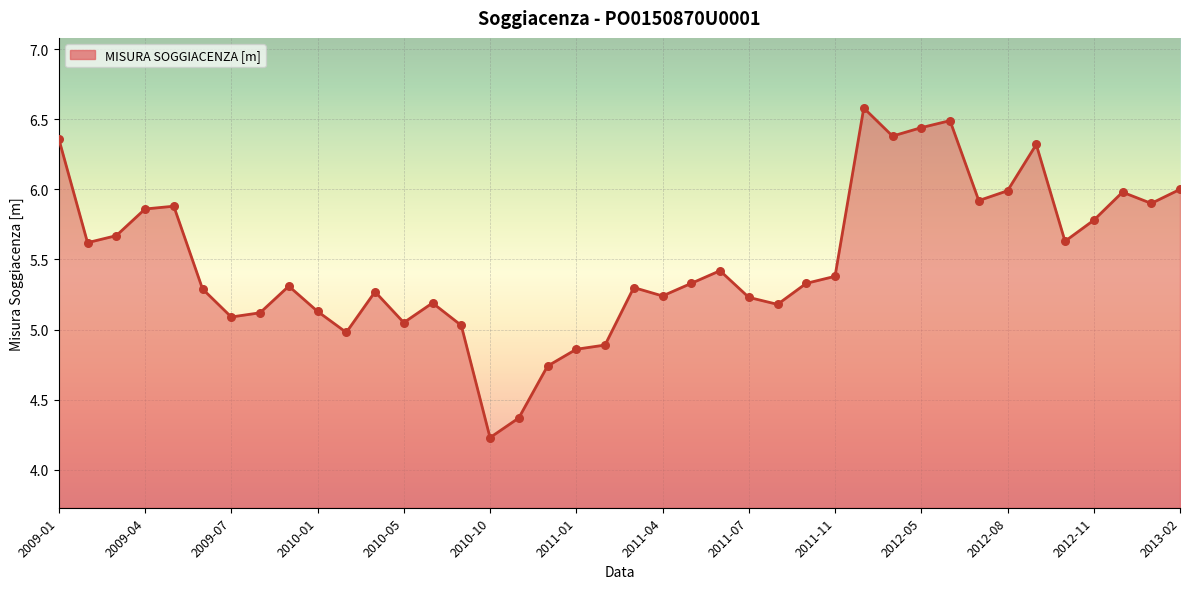

What is the minimum value shown in the chart?

4.2